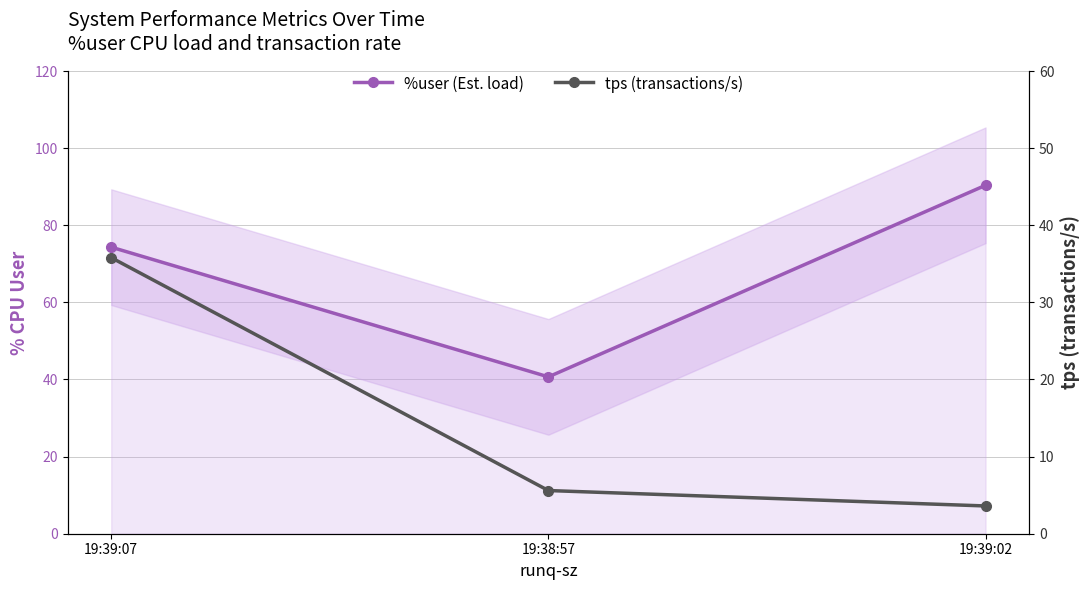

How many data points in tps (transactions/s) are above 5?

2